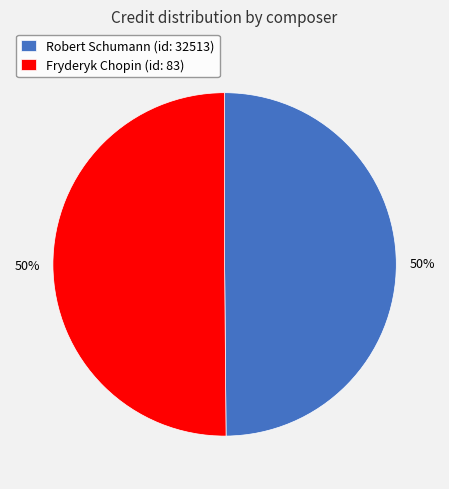

True or false: Robert Schumann (id: 32513) accounts for 44% of the total.

False